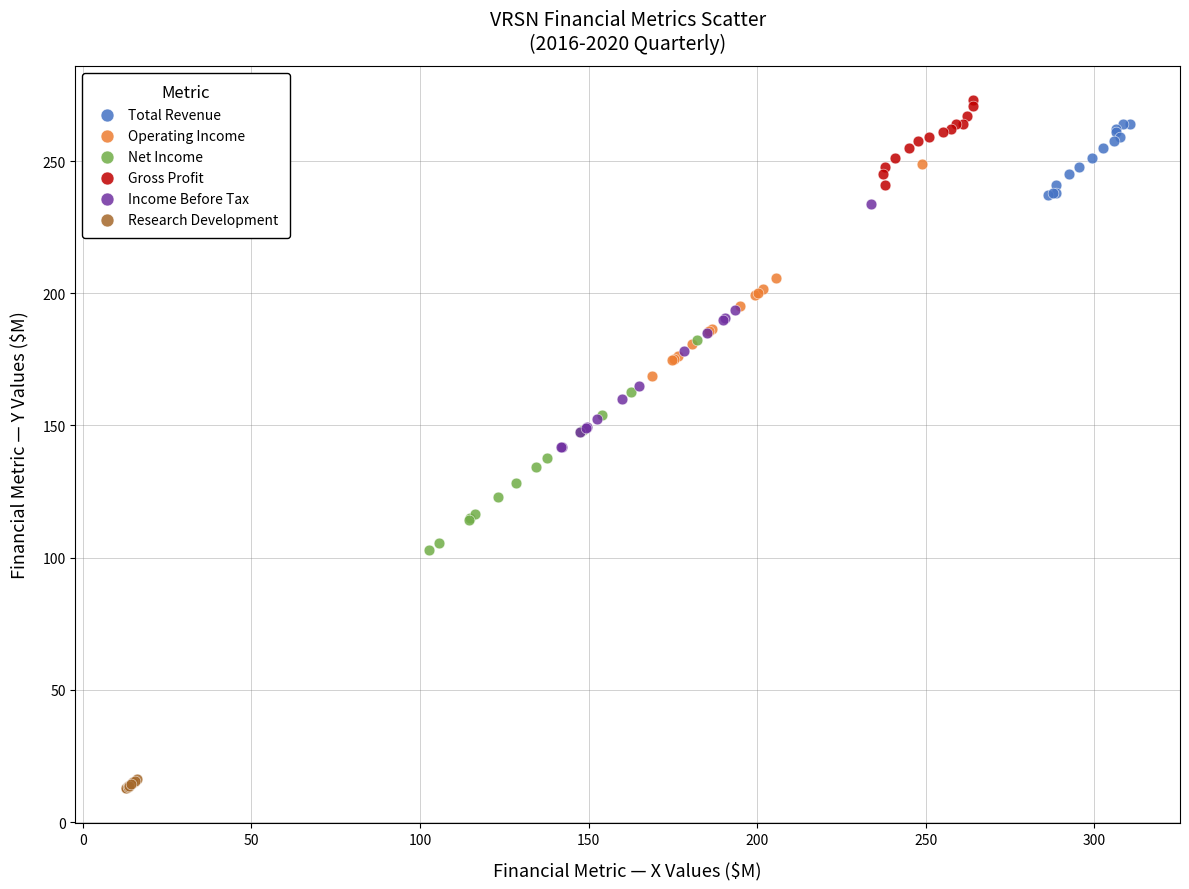

Which series has the largest Y range (max minus min)?

Income Before Tax